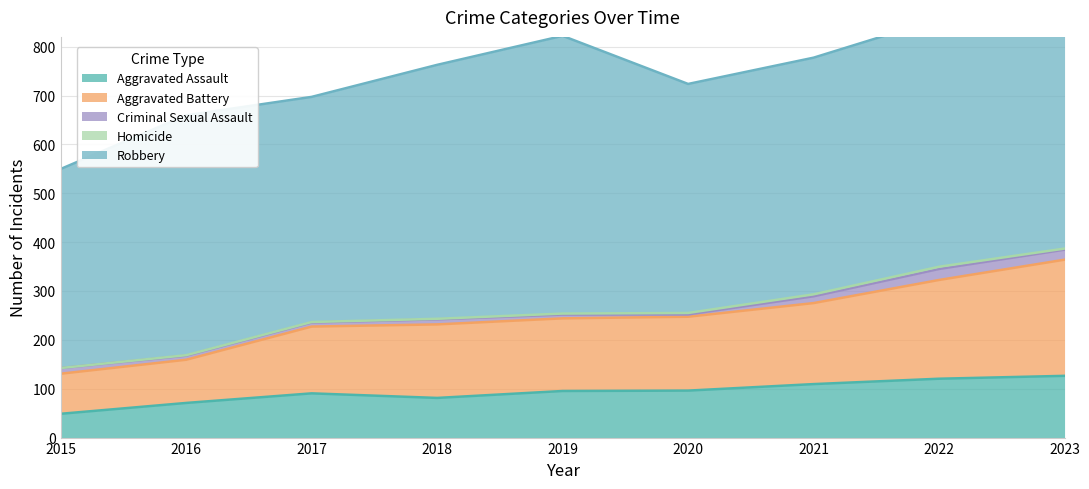

How many values in the Homicide series exceed 2?

3